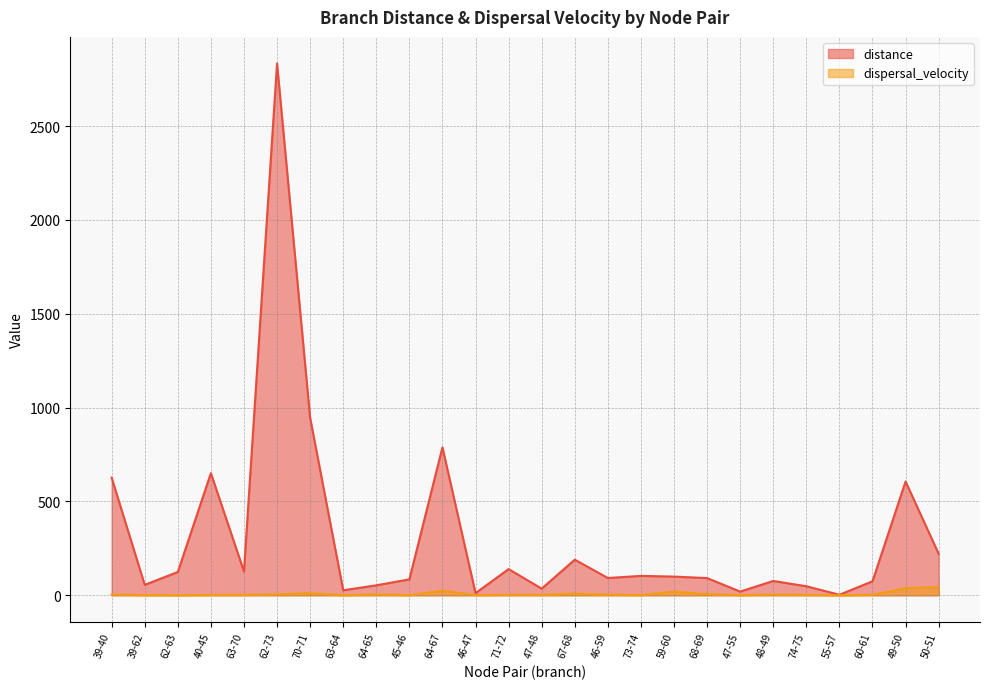

Is the value of dispersal_velocity at 70-71 greater than the value of distance at 40-45?

No